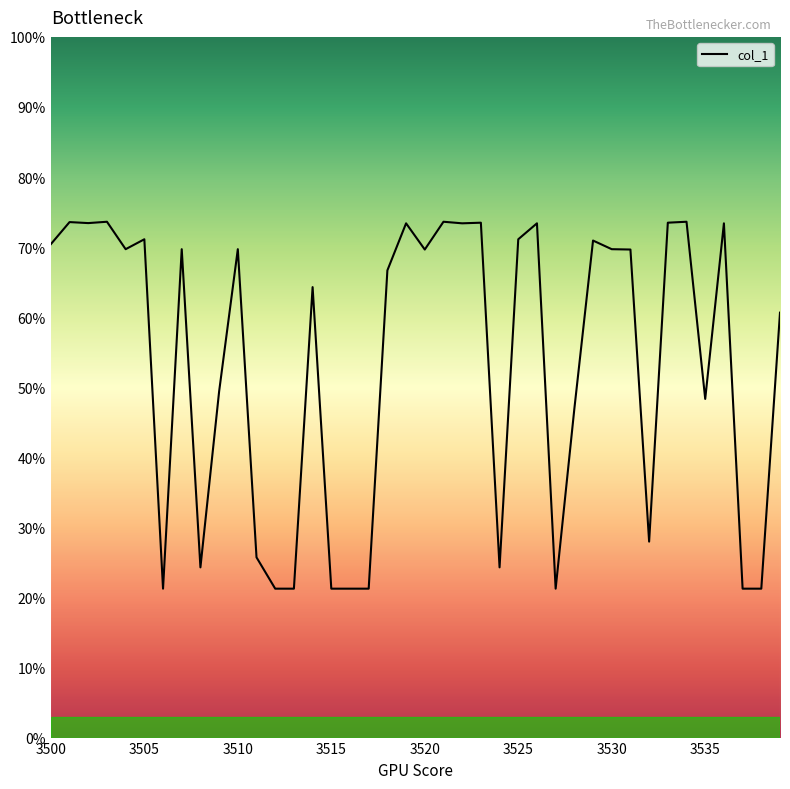

What is the maximum value shown in the chart?

0.7